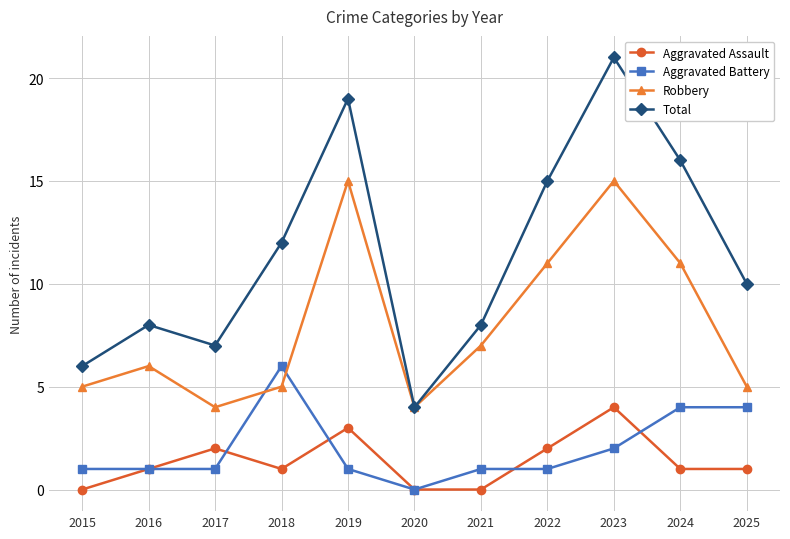

Reading left to right, extract all data points from this chart.

Aggravated Assault: 2015=0	2016=1	2017=2	2018=1	2019=3	2020=0	2021=0	2022=2	2023=4	2024=1	2025=1
Aggravated Battery: 2015=1	2016=1	2017=1	2018=6	2019=1	2020=0	2021=1	2022=1	2023=2	2024=4	2025=4
Robbery: 2015=5	2016=6	2017=4	2018=5	2019=15	2020=4	2021=7	2022=11	2023=15	2024=11	2025=5
Total: 2015=6	2016=8	2017=7	2018=12	2019=19	2020=4	2021=8	2022=15	2023=21	2024=16	2025=10